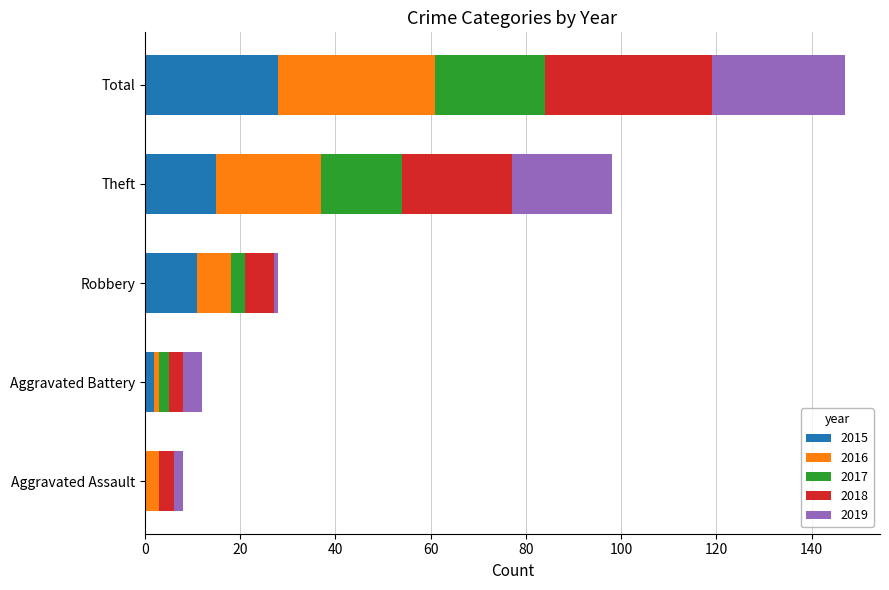

How many categories are shown in the chart?

5